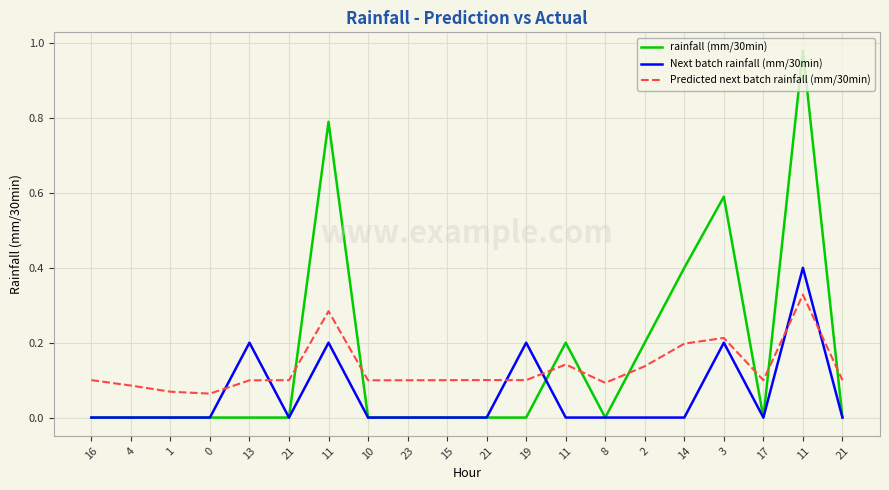

At 11, list the series in order from smallest to largest.

Next batch rainfall (mm/30min), Predicted next batch rainfall (mm/30min), rainfall (mm/30min)